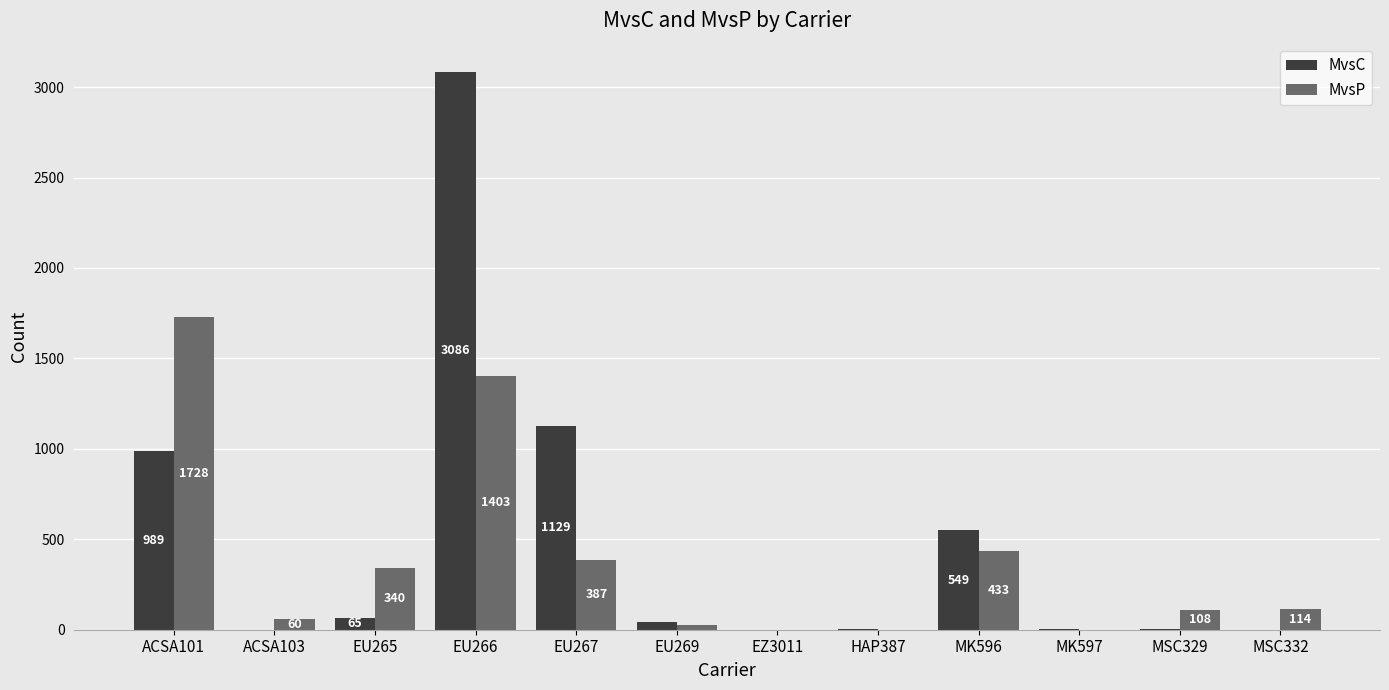

How many positive values does the MvsC series have?

9